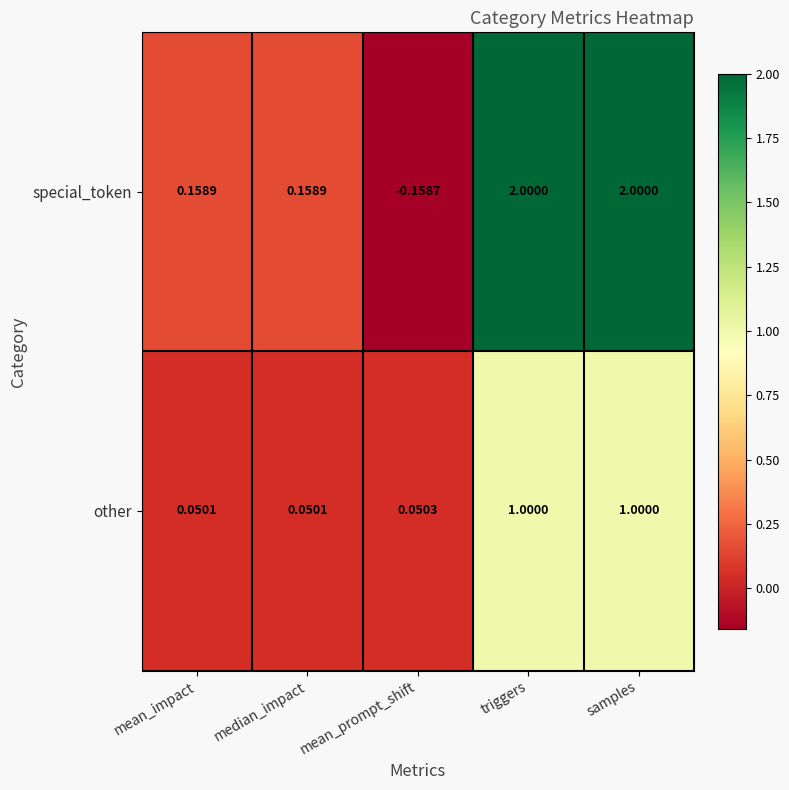

Where is special_token nearest to the value 0?

mean_prompt_shift